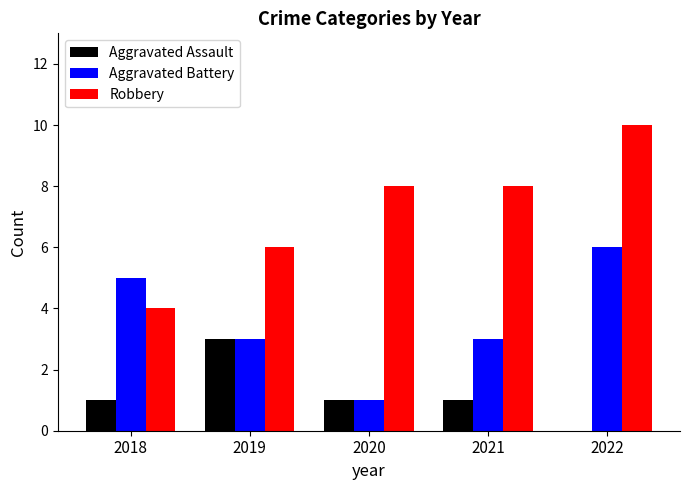

True or false: Robbery has a value of 6 at 2018.

False